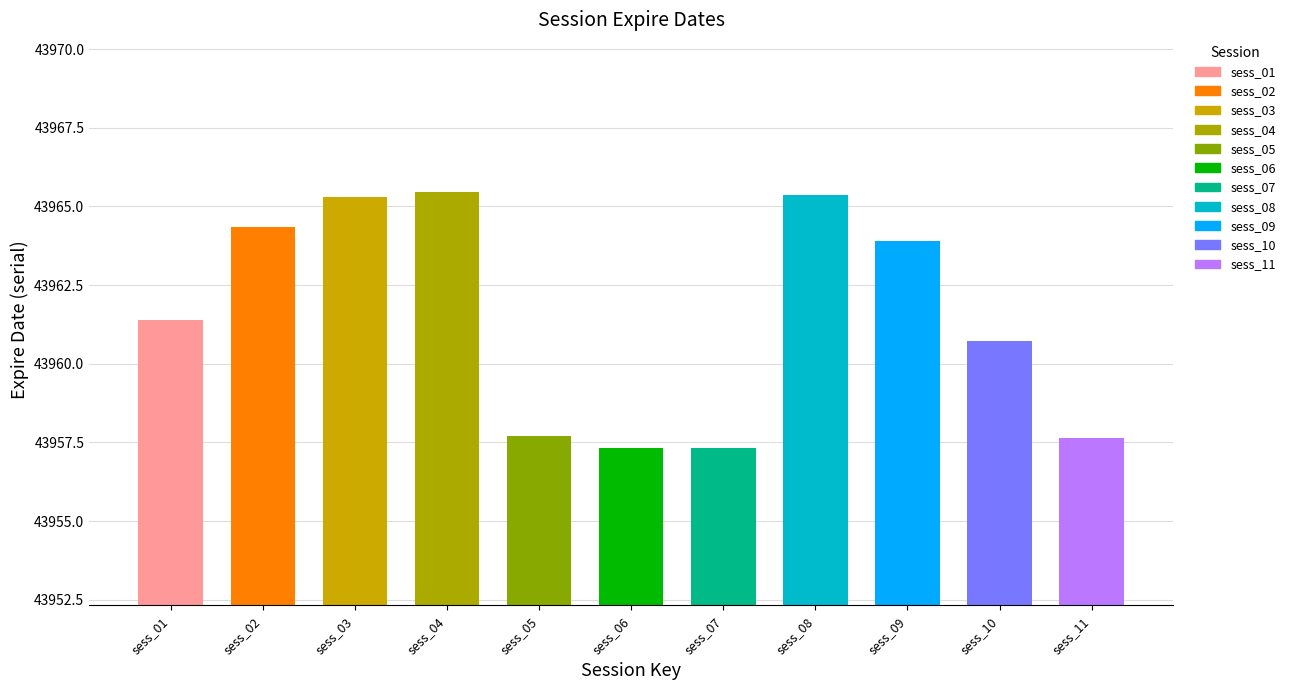

What is the value of the 11th bar from the left?

43957.6